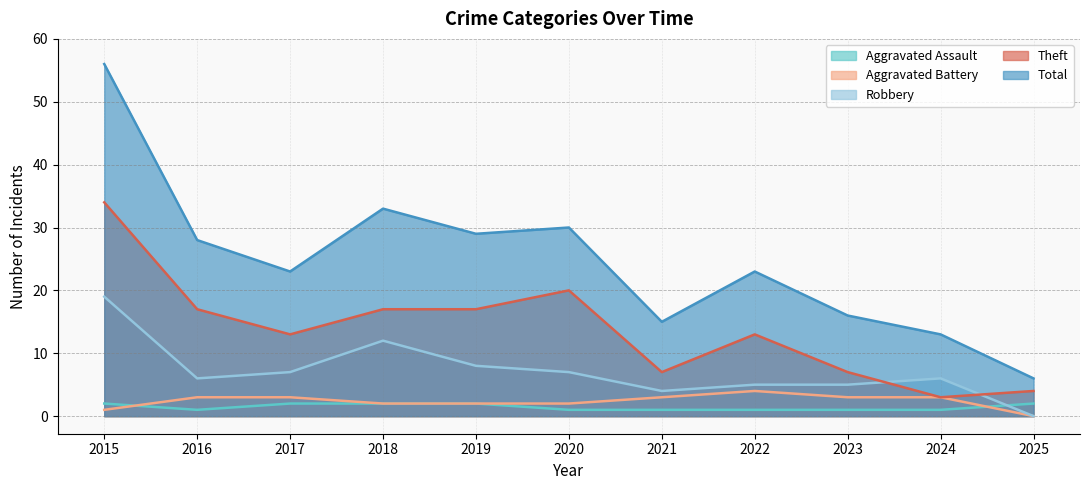

True or false: Total and Robbery cross at least once.

False